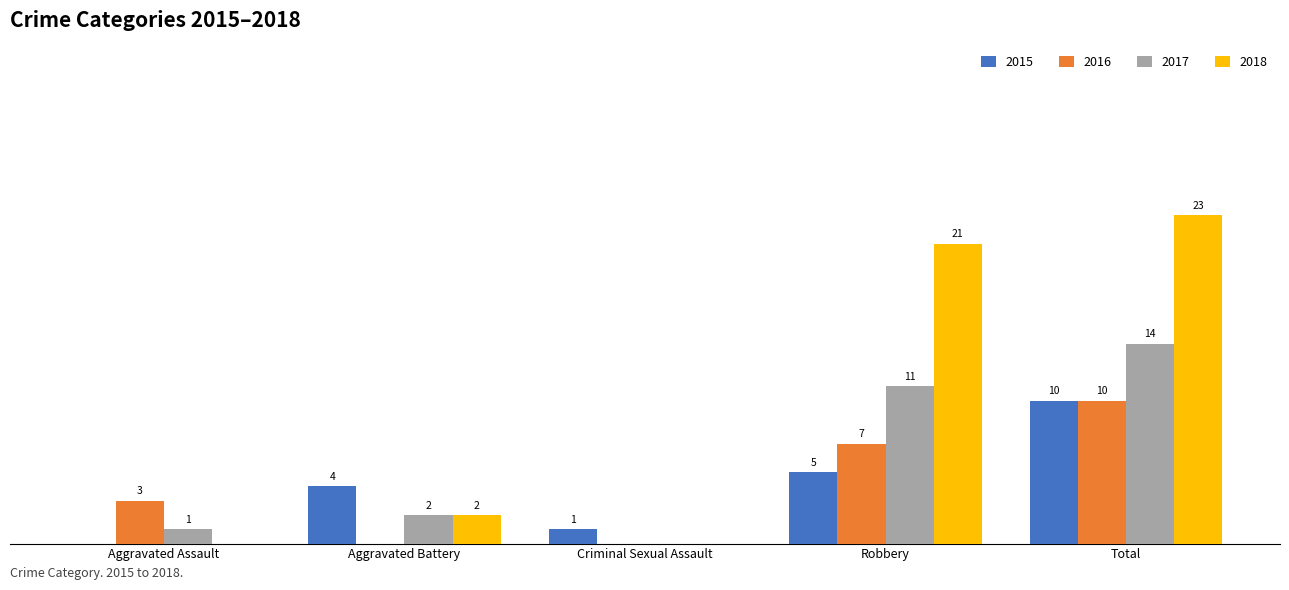

Is the value of 2017 at Total greater than the value of 2015 at Criminal Sexual Assault?

Yes